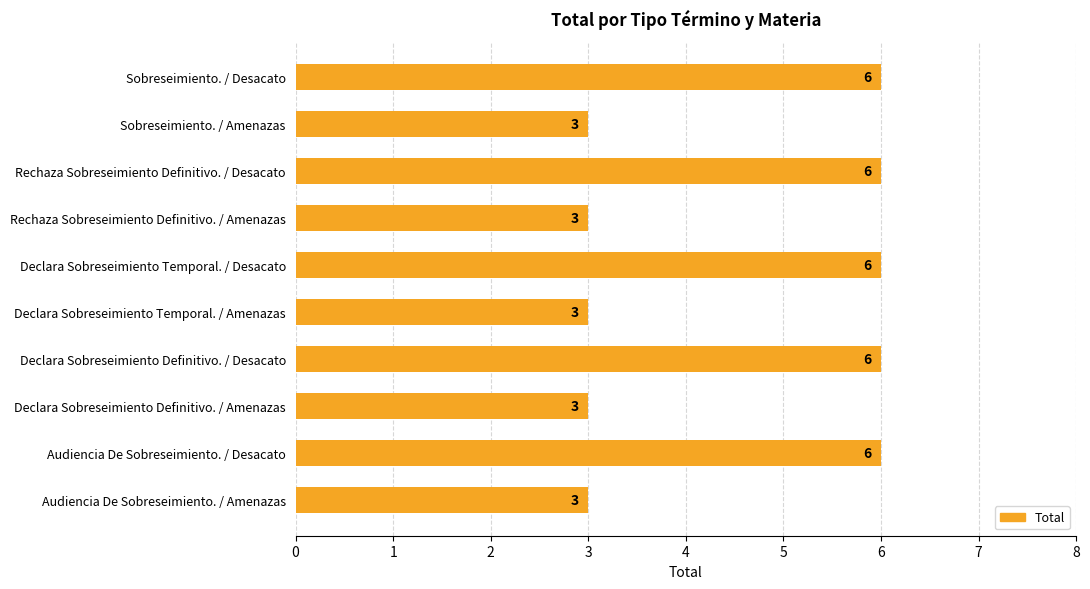

What is the sum of all values?

45